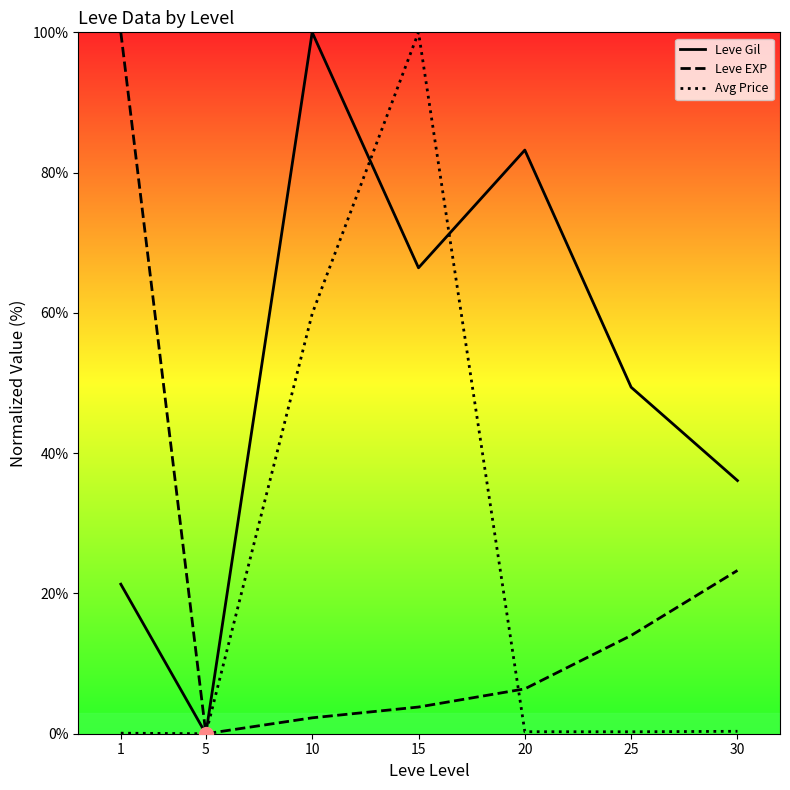

True or false: Avg Price has a value of 0.3 at 30.

True